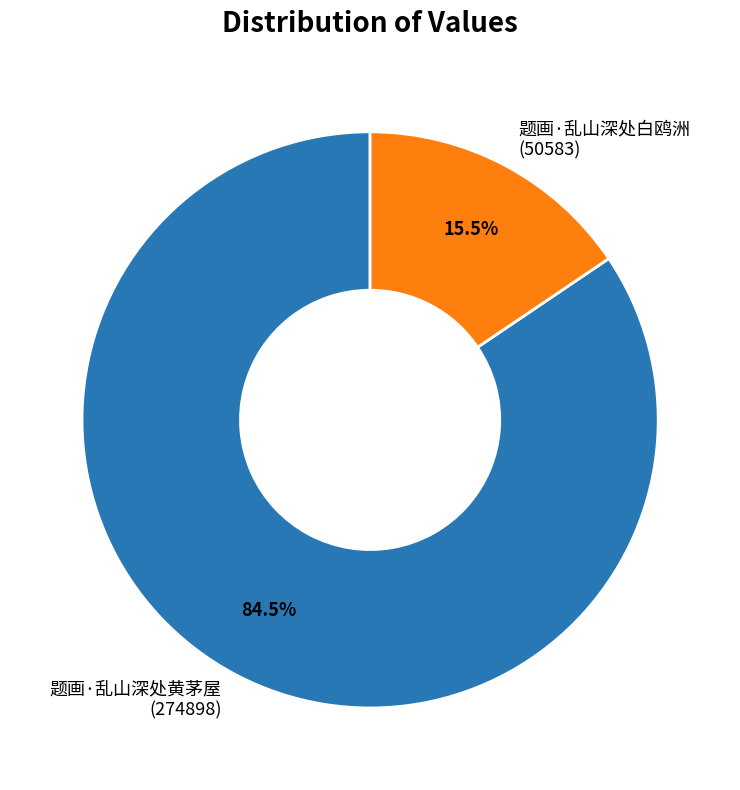

Rank the categories by value from highest to lowest.

题画·乱山深处黄茅屋, 题画·乱山深处白鸥洲